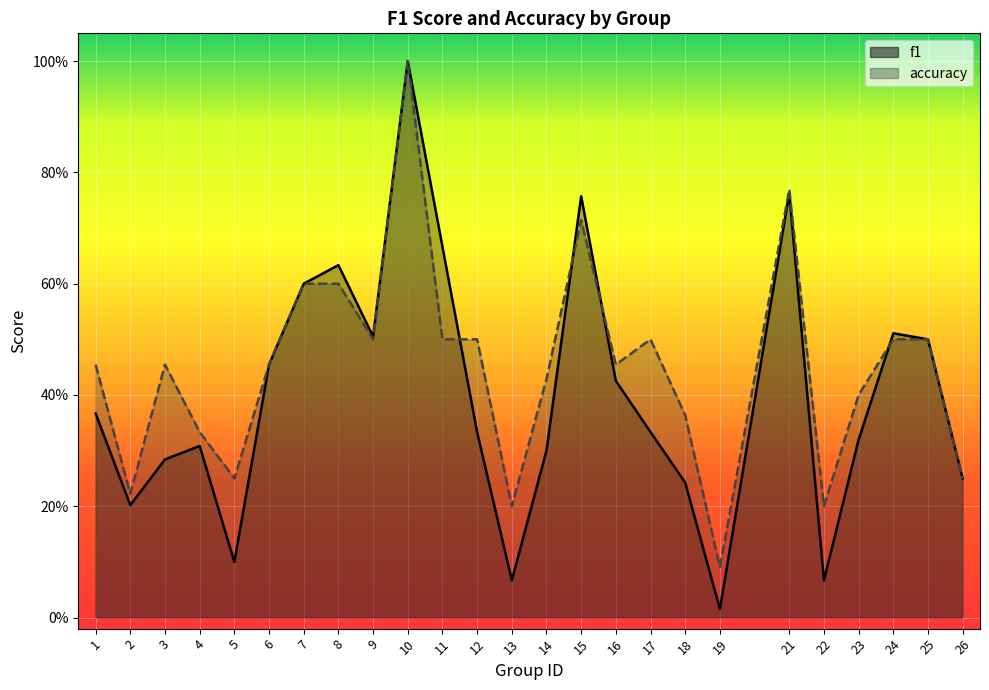

Which category has the lowest value across all series?

19